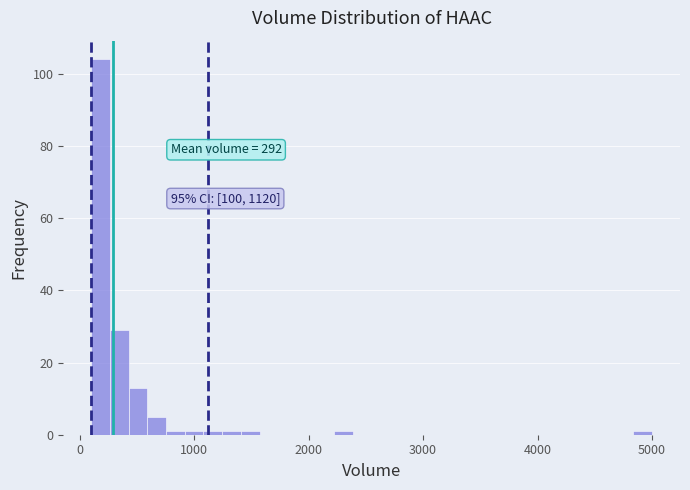

Read against the x-axis, roughly where is the centre of the tallest bar?

200